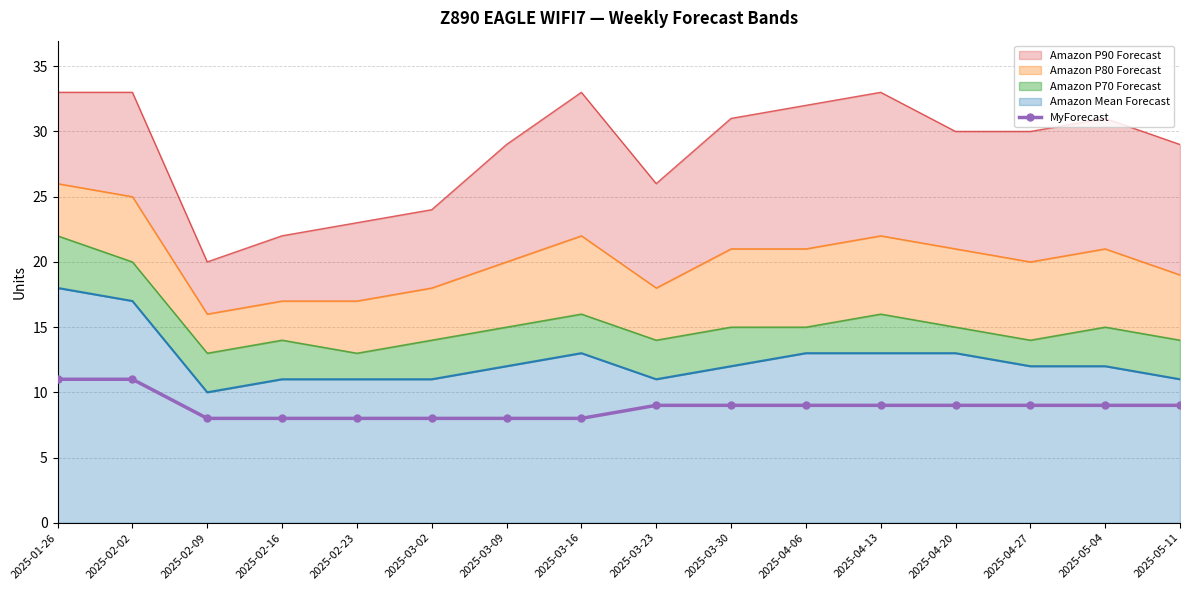

Reading right to left, list all the values displayed in this chart.

2025-05-11=9	2025-05-04=9	2025-04-27=9	2025-04-20=9	2025-04-13=9	2025-04-06=9	2025-03-30=9	2025-03-23=9	2025-03-16=8	2025-03-09=8	2025-03-02=8	2025-02-23=8	2025-02-16=8	2025-02-09=8	2025-02-02=11	2025-01-26=11